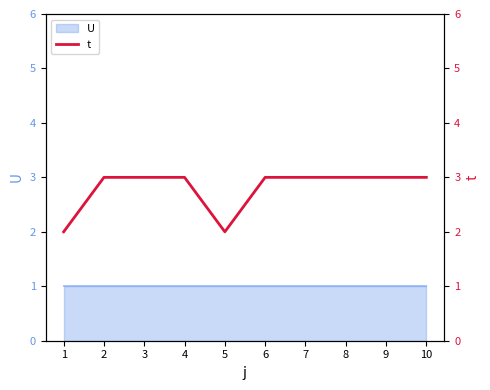

The value at 9 is 3. True or false?

True